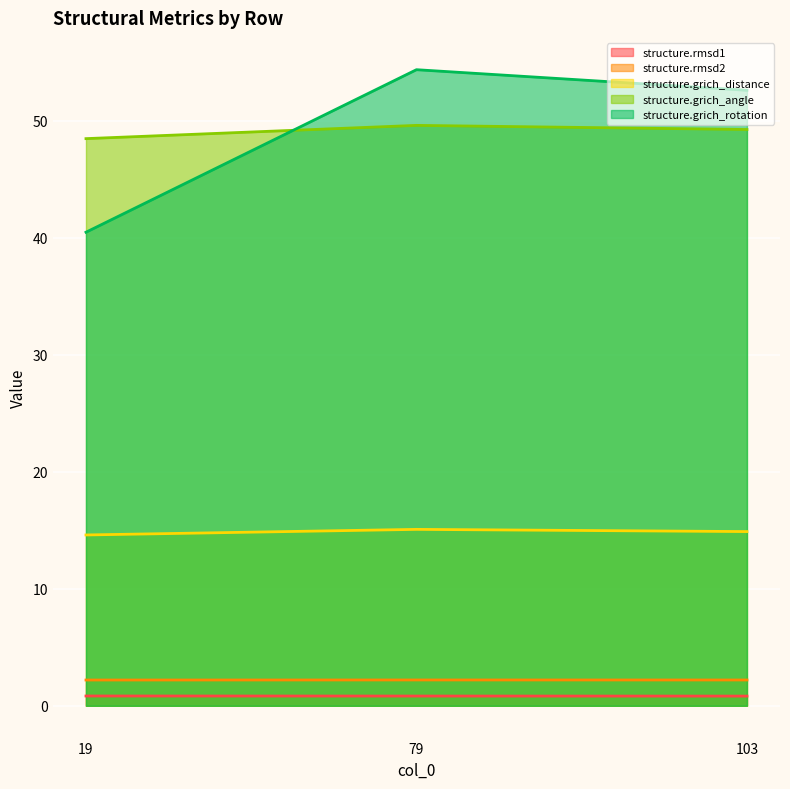

Between 19 and 79, which series saw the biggest shift?

structure.grich_rotation